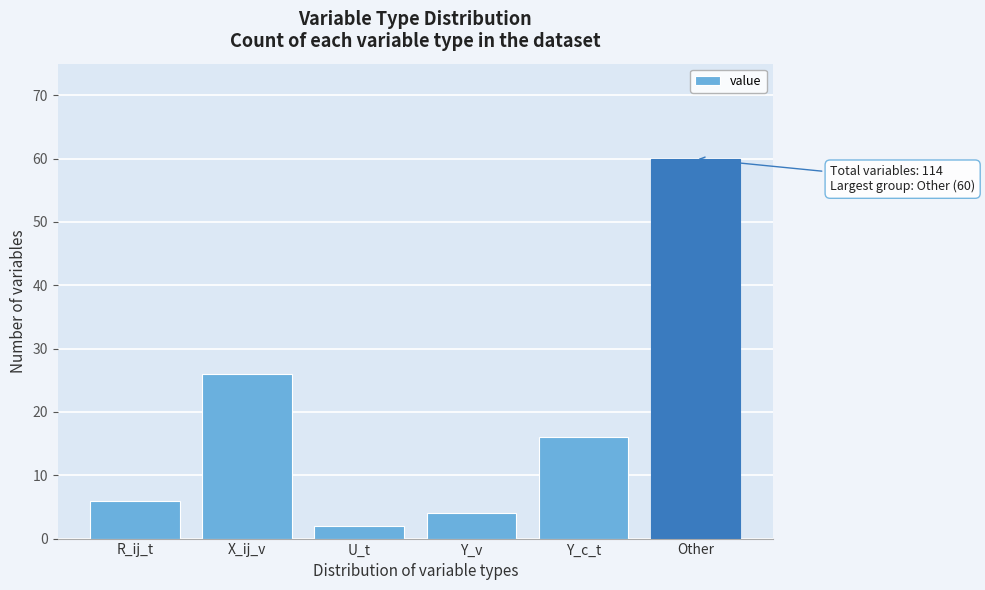

Reading left to right, what are all the values shown in this chart?

6	26	2	4	16	60